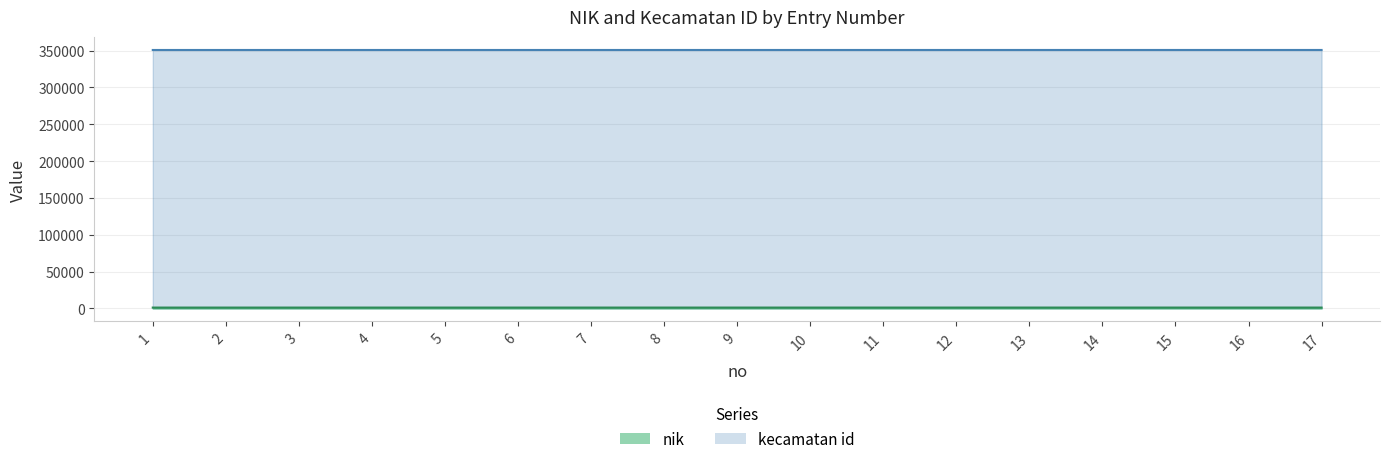

Reading left to right, list all the values displayed in this chart.

nik: 1=350927	2=350928	3=350929	4=350930	5=350931	6=350932	7=350933	8=350934	9=350935	10=350936	11=350937	12=350938	13=350939	14=350940	15=350941	16=350942	17=350943
kecamatan id: 1=1234	2=1235	3=1236	4=1237	5=1238	6=1239	7=1240	8=1241	9=1242	10=1243	11=1244	12=1245	13=1246	14=1247	15=1248	16=1249	17=1250